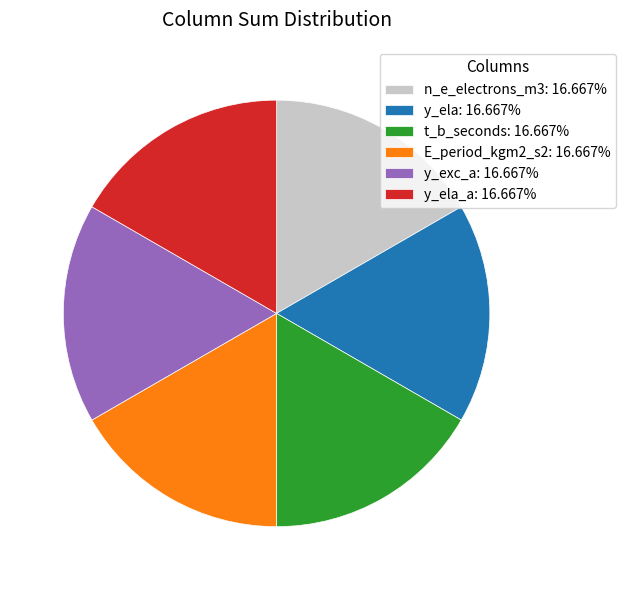

Approximately how many times larger is the value at n_e_electrons_m3: 16.667% compared to t_b_seconds: 16.667%?

1.0